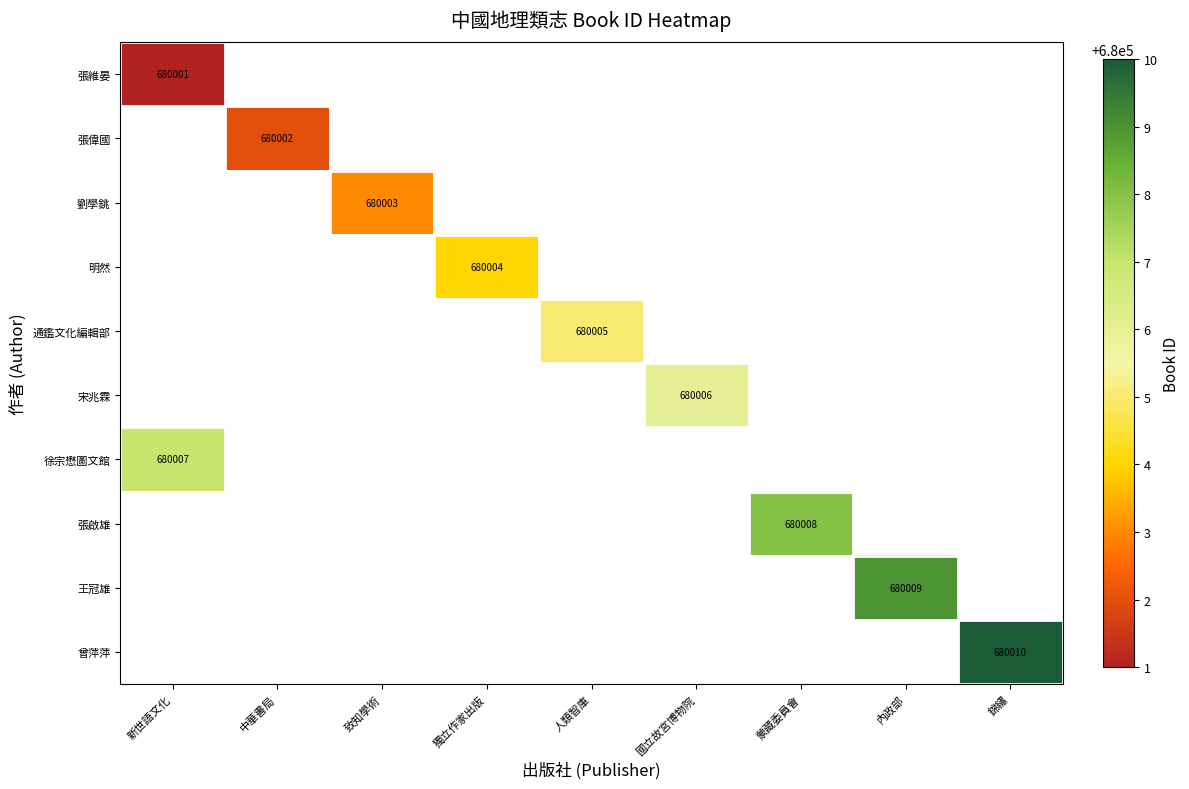

The 通鑑文化編輯部 series shows 680005 at 人類智庫. True or false?

True